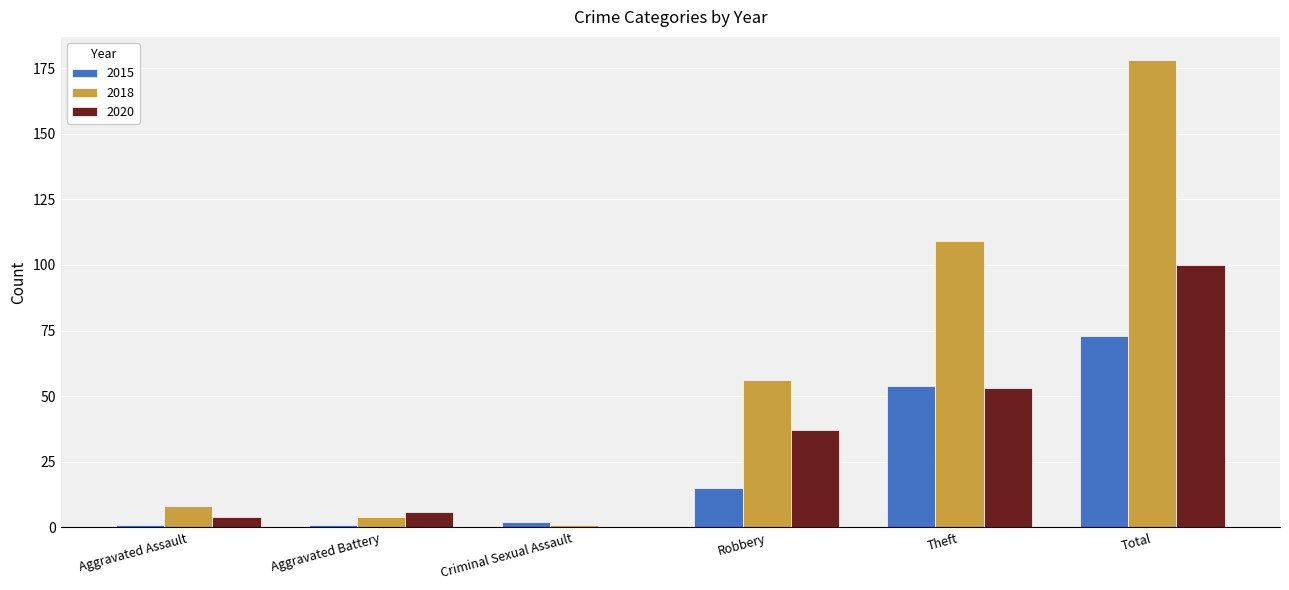

What is the sum of the 2018 values at Robbery and Theft?

165